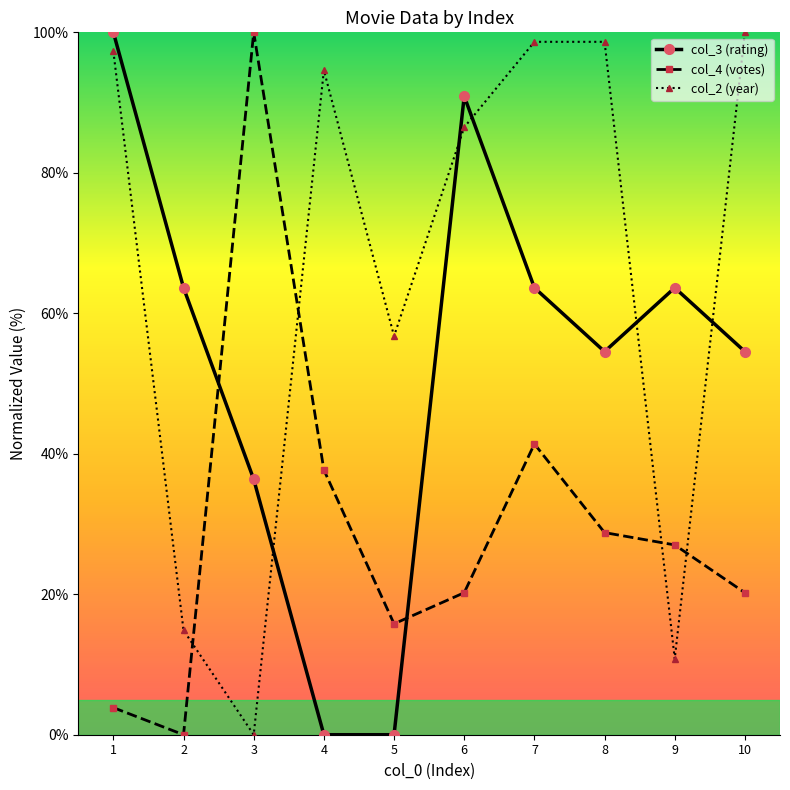

Reading left to right, list all the values displayed in this chart.

col_3 (rating): 100.0	63.6	36.4	0.0	0.0	90.9	63.6	54.5	63.6	54.5
col_4 (votes): 3.9	0.0	100.0	37.7	15.8	20.2	41.4	28.8	27.0	20.2
col_2 (year): 97.3	14.9	0.0	94.6	56.8	86.5	98.6	98.6	10.8	100.0